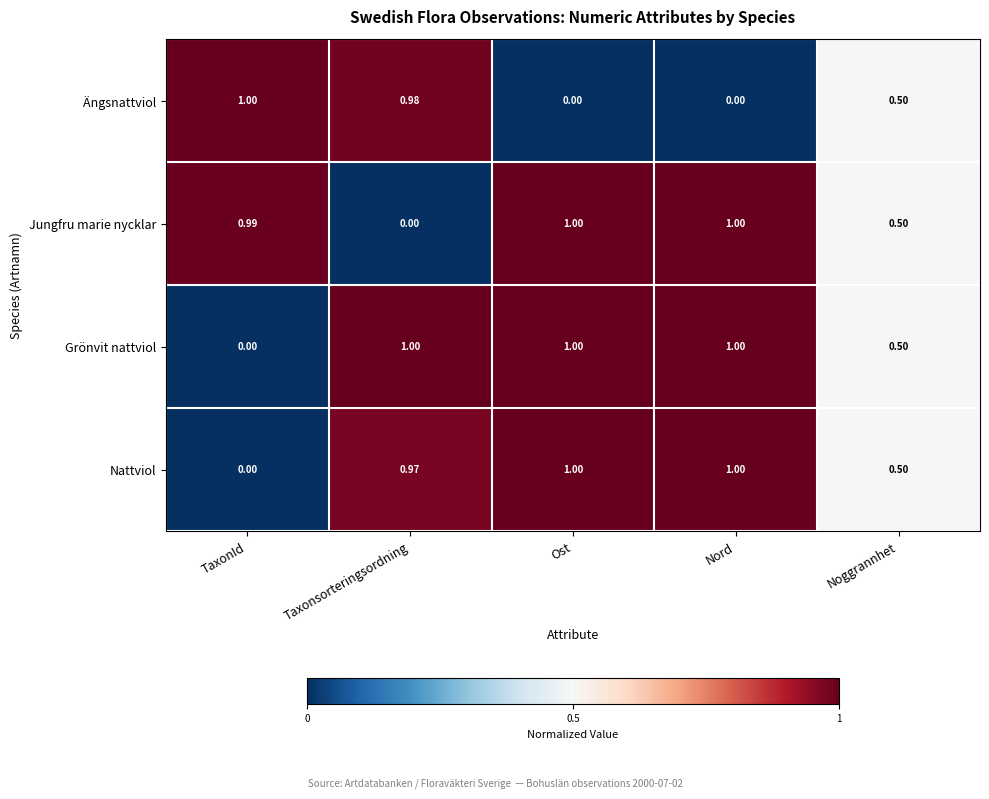

Is the value of Jungfru marie nycklar at Nord greater than the value of Nattviol at Noggrannhet?

Yes